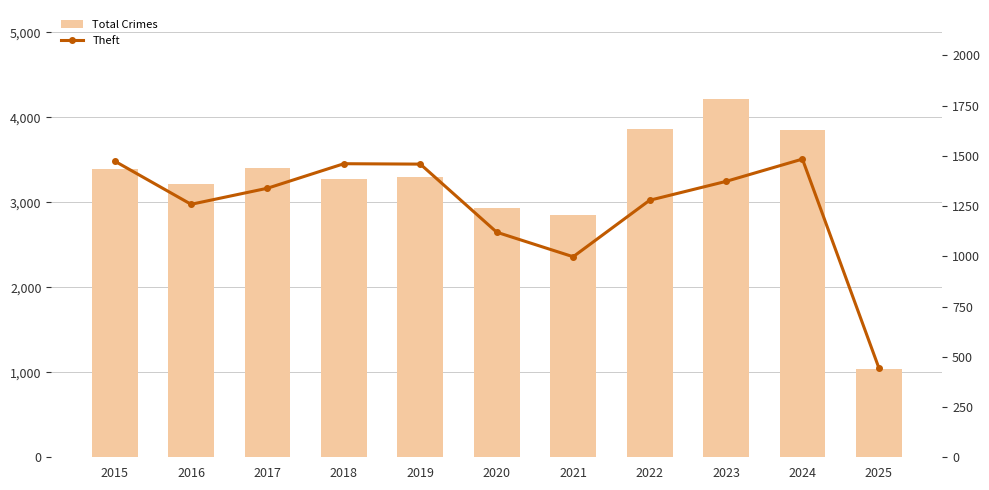

What is the value of the Theft bar at the 9th from the left?

1373